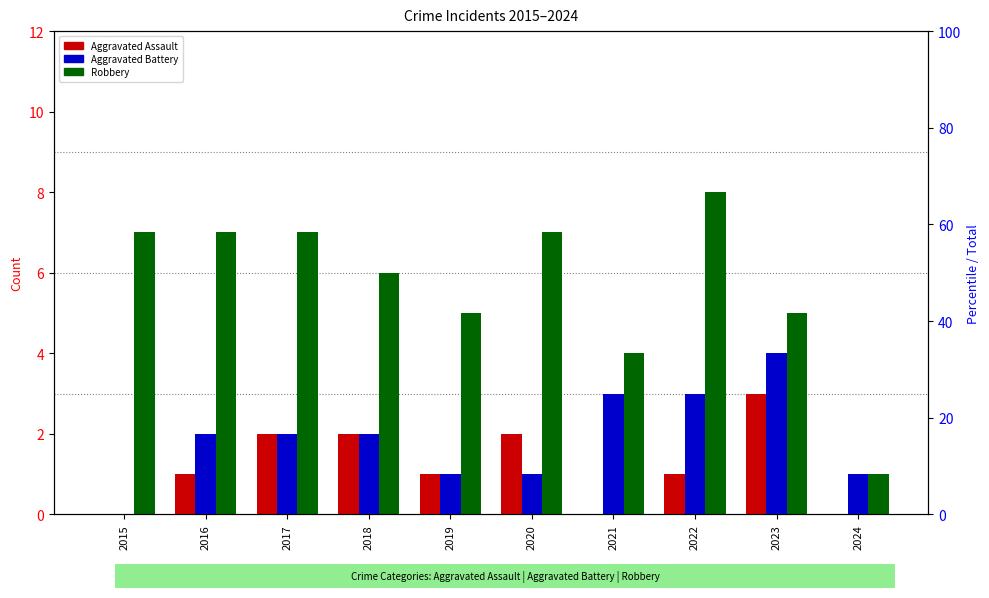

Where is Aggravated Assault nearest to the value 1?

2016